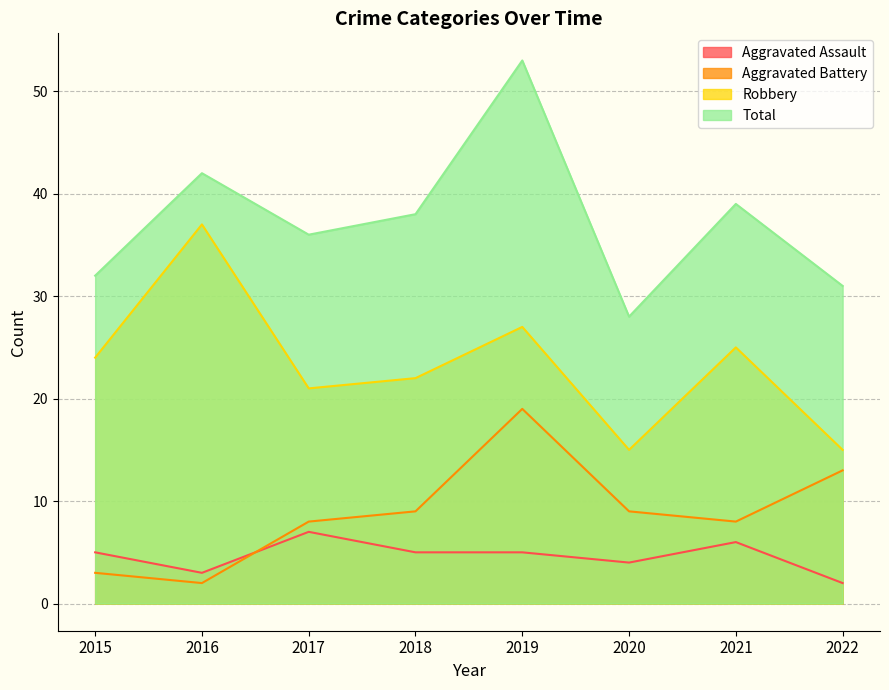

Which series has the largest range (max minus min)?

Total